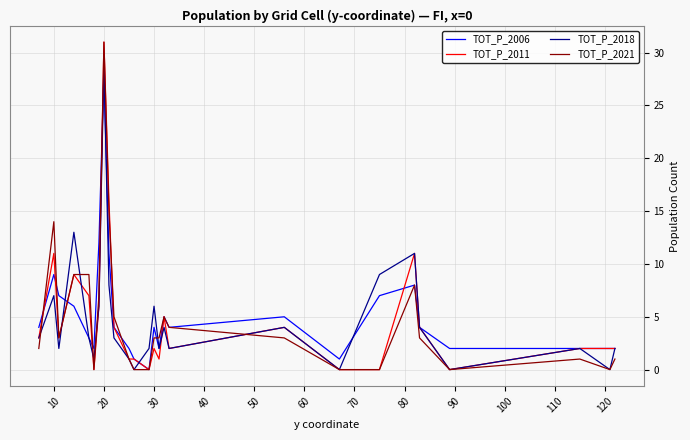

What is the maximum value for TOT_P_2021?

31